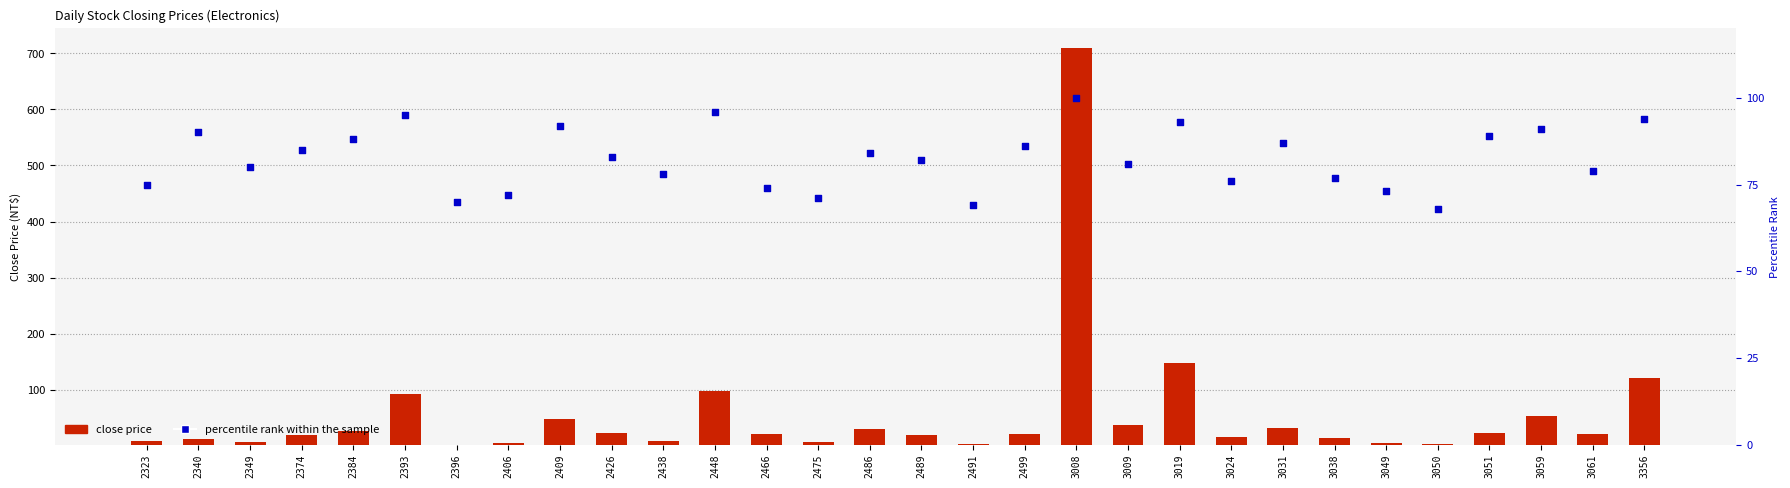

At which category is the sum across all series the highest?

3008